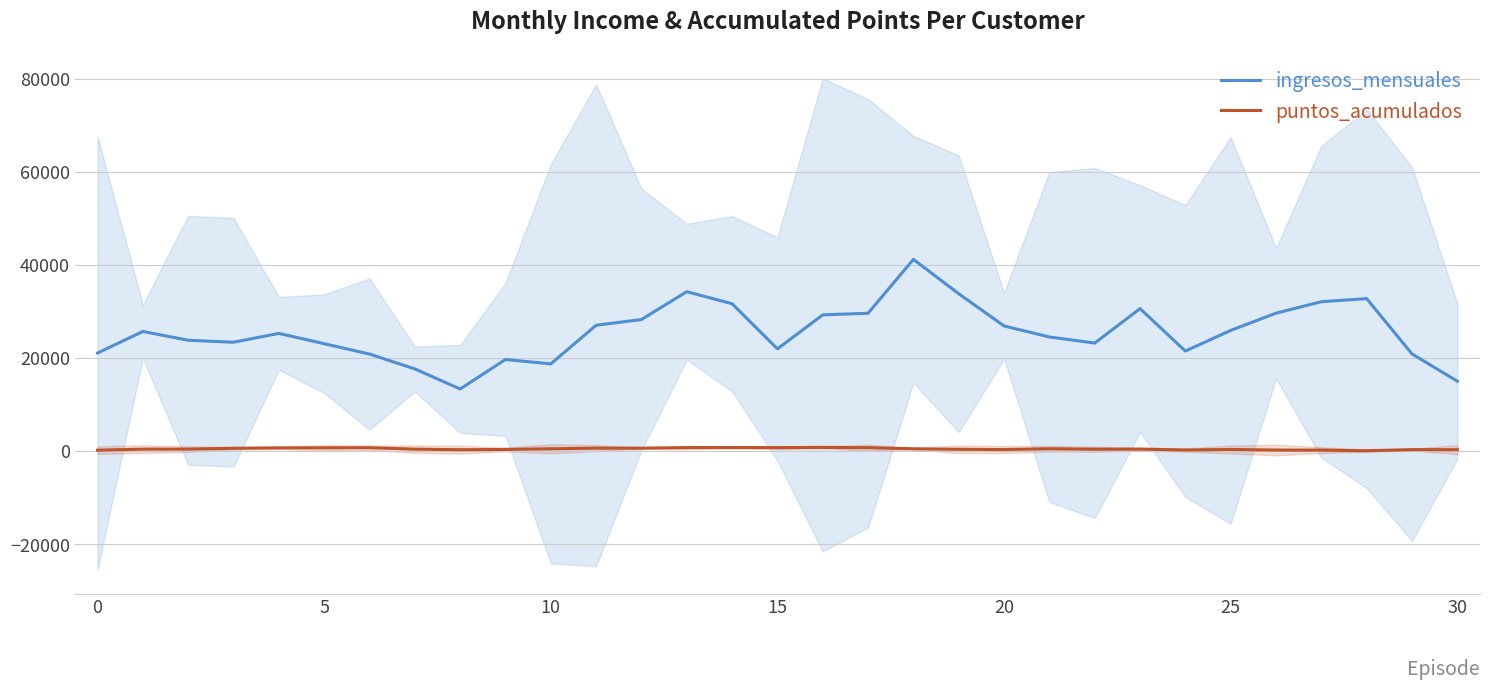

Reading right to left, extract all data points from this chart.

ingresos_mensuales: 15041.3	20890.3	32757.7	32098.3	29639.7	25936.7	21504.7	30616.0	23219.7	24527.7	26893.0	33808.3	41186.7	29622.3	29272.7	21973.7	31667.3	34249.7	28272.3	27039.3	18761.0	19695.0	13368.0	17675.7	20863.0	23086.3	25298.7	23401.7	23824.0	25715.3	21081.7
puntos_acumulados: 342.7	351.3	113.0	247.3	261.0	388.7	271.3	461.0	440.7	537.3	364.7	421.0	534.7	768.3	835.0	780.7	805.7	790.3	664.3	667.3	533.7	388.0	334.3	452.0	761.3	741.7	730.0	643.0	465.3	458.0	233.3